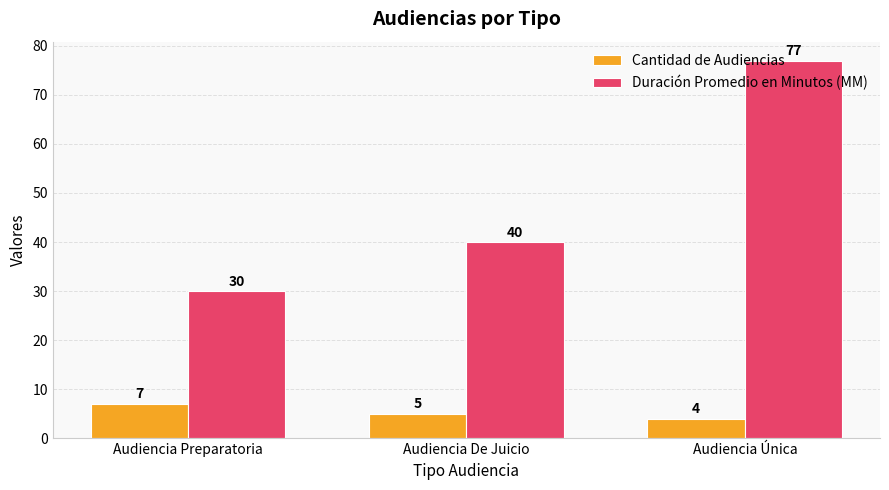

Reading left to right, transcribe all the data shown in this chart.

Cantidad de Audiencias: Audiencia Preparatoria=7	Audiencia De Juicio=5	Audiencia Única=4
Duración Promedio en Minutos (MM): Audiencia Preparatoria=30	Audiencia De Juicio=40	Audiencia Única=77